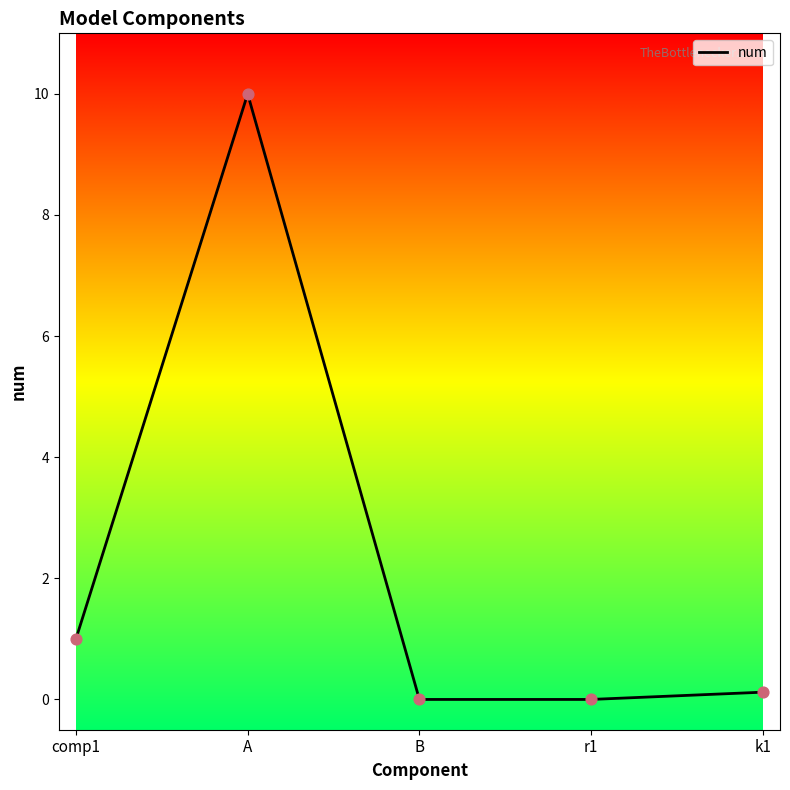

What is the change in value from comp1 to B?

-1.0